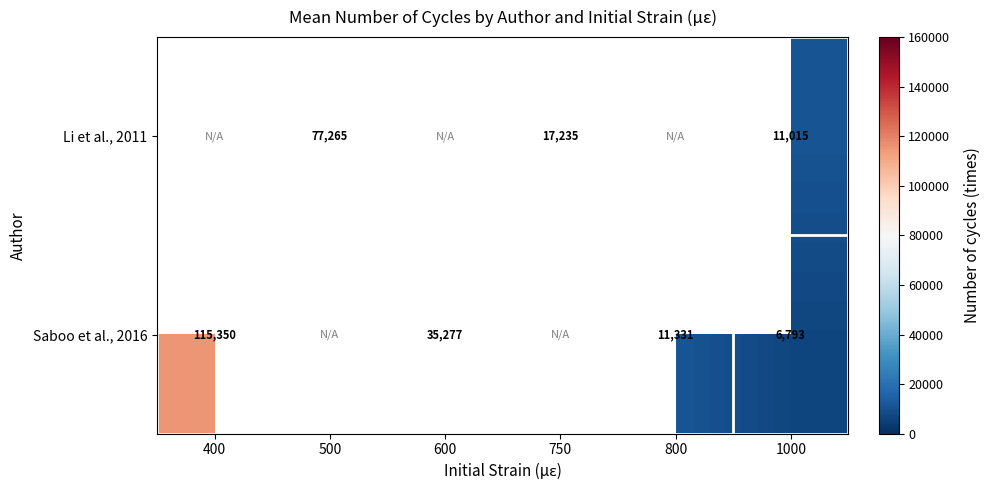

What is the total value across all series at 1000?

17808